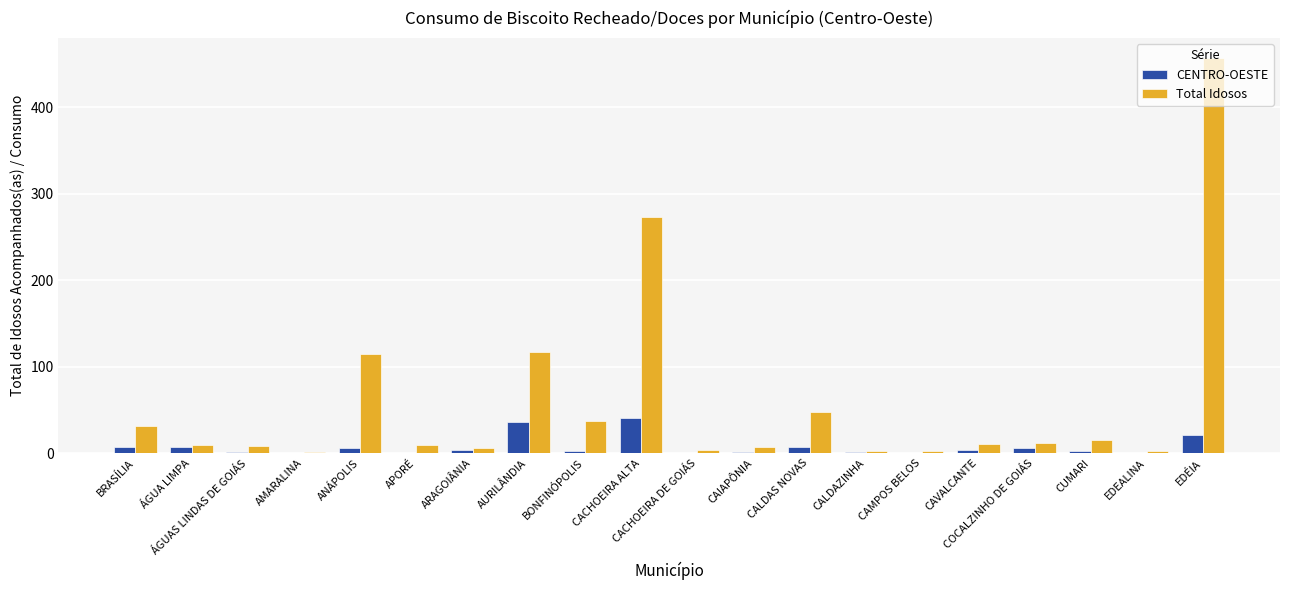

What is the sum of the Total Idosos values at CALDAZINHA and BRASÍLIA?

33